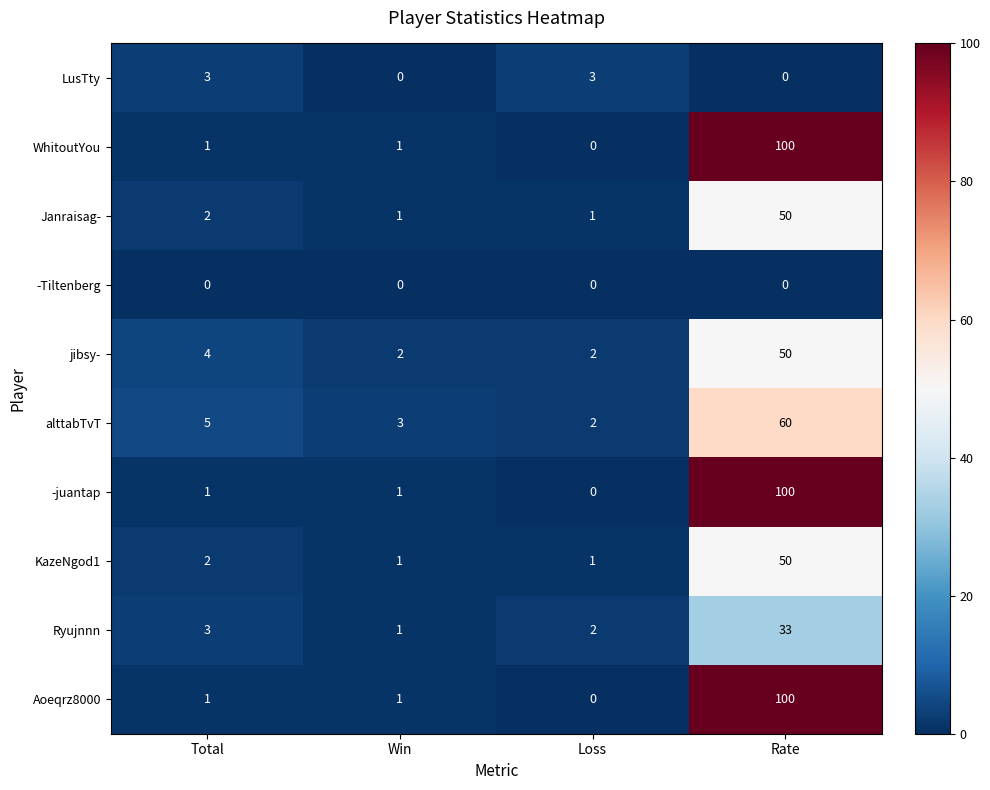

What is the maximum value shown in the chart?

100